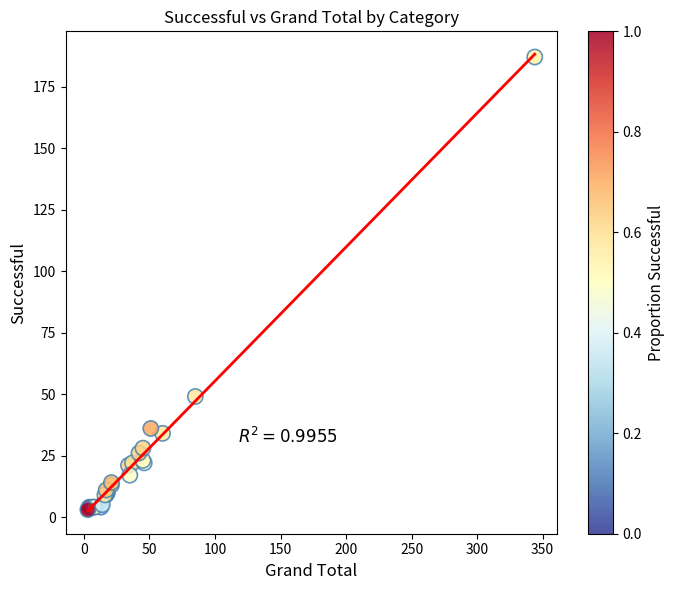

What Y value in the scatter plot is closest to 95?

49